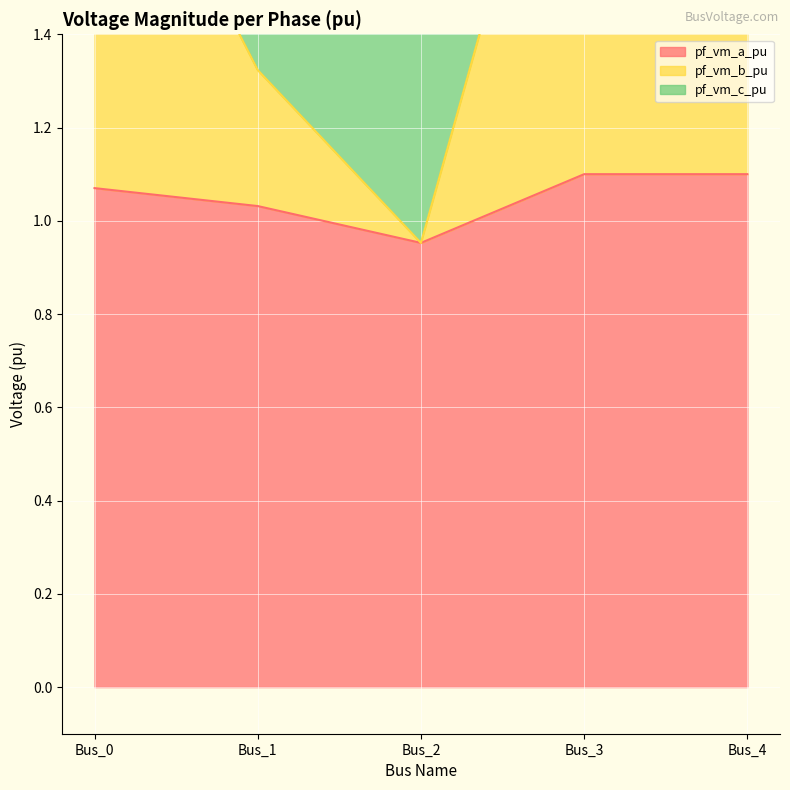

What is the average value of the pf_vm_a_pu series?

1.1